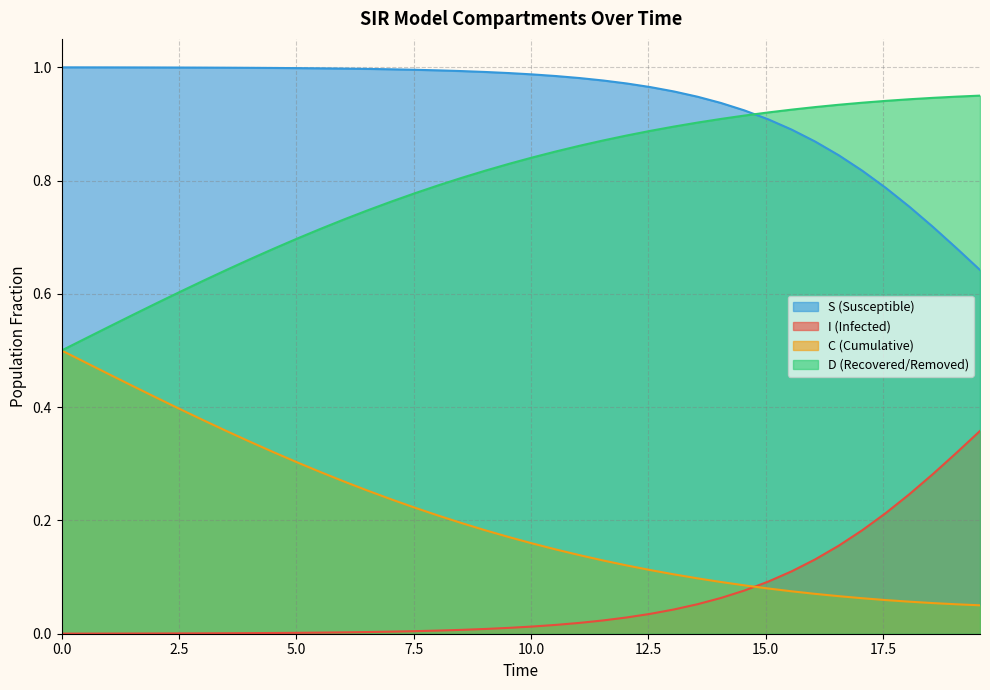

What is the difference between the maximum and minimum values in the D series?

0.4